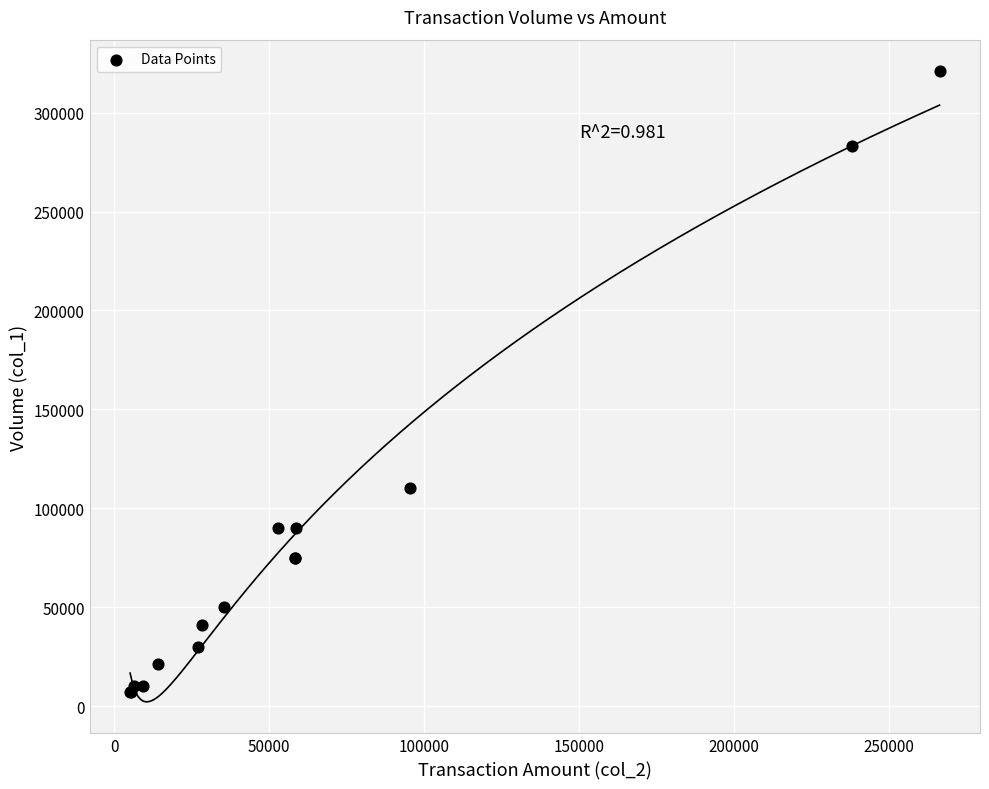

What Y value in the scatter plot is closest to 164000?

110000